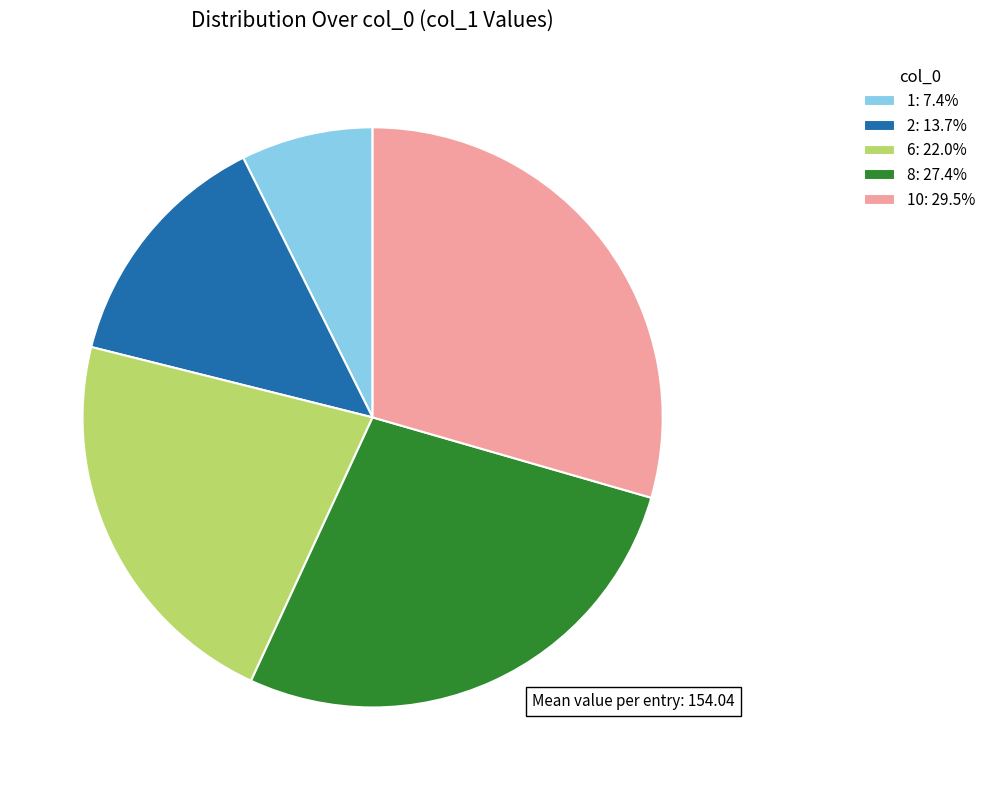

What is the ratio of the value at 1: 7.4% to the value at 2: 13.7%?

0.5